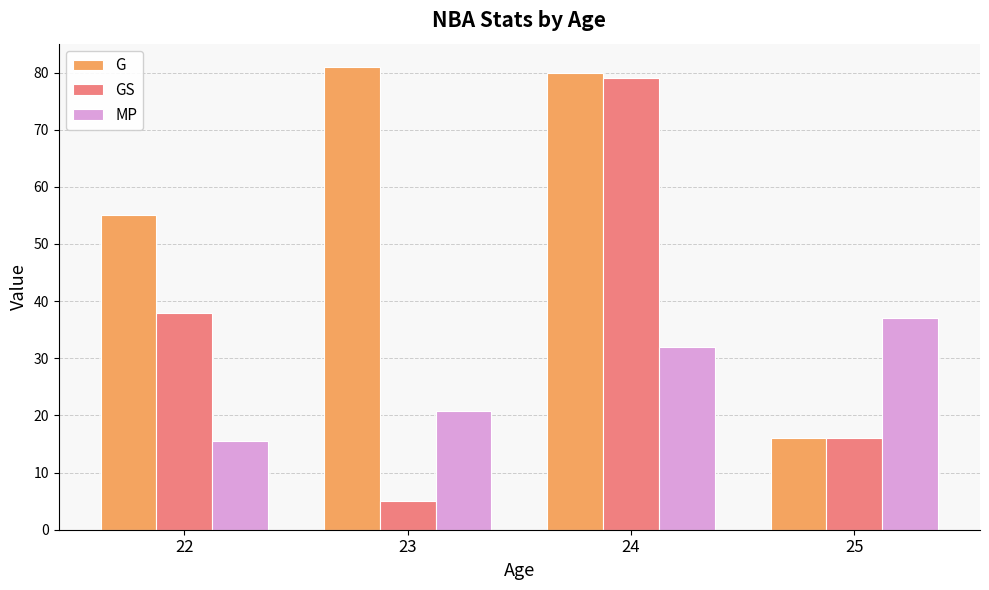

What is the difference between the GS values at 22 and 25?

22.0